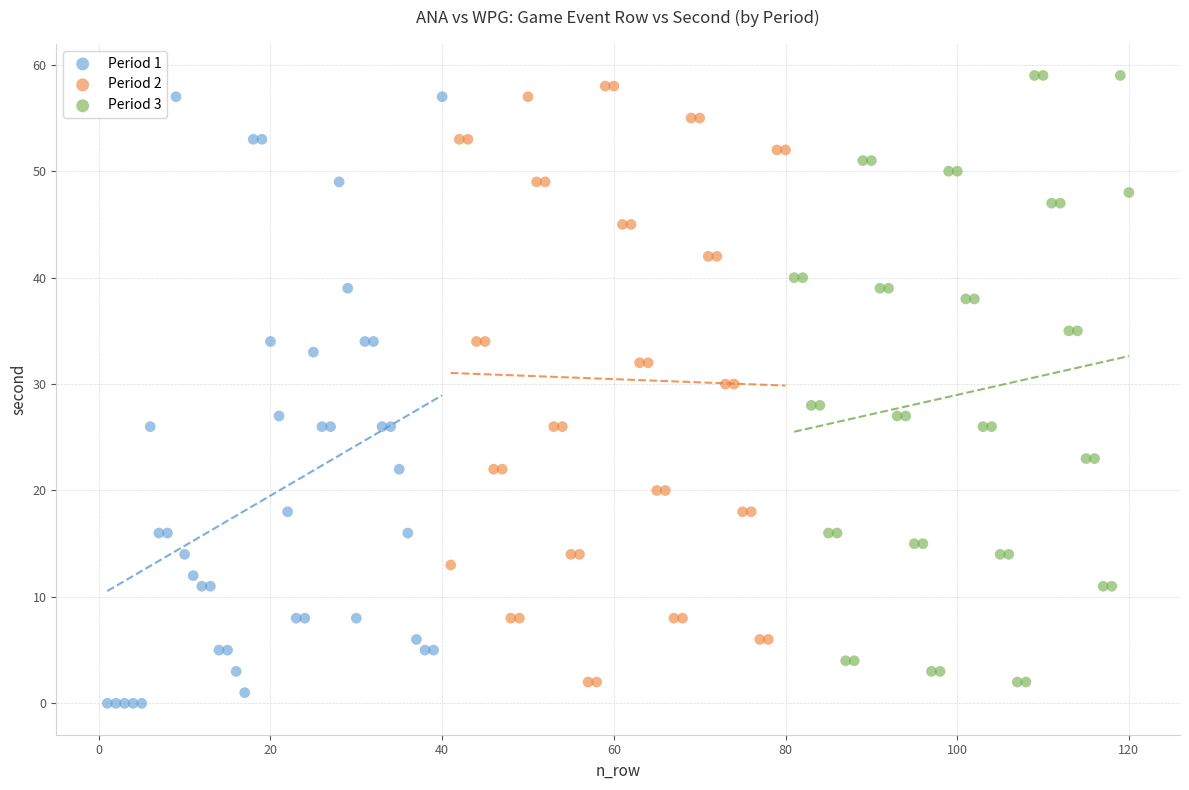

What are all the series names shown in the legend?

Period 1, Period 2, Period 3